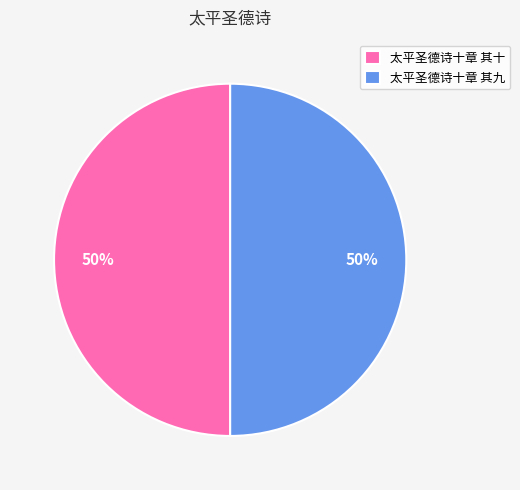

What is the ratio of the value at 太平圣德诗十章 其十 to the value at 太平圣德诗十章 其九?

1.0